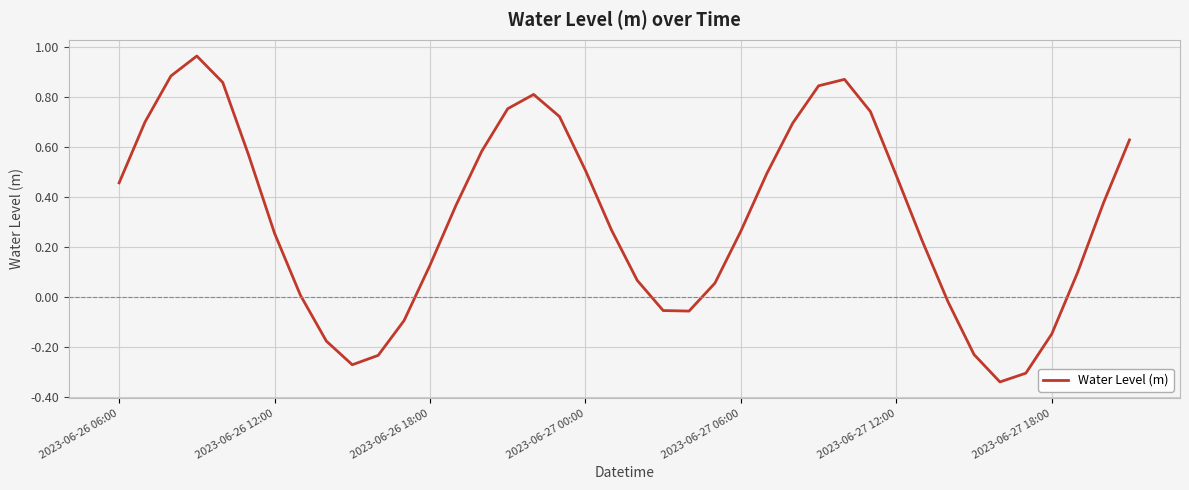

What is the difference between the maximum and minimum values?

1.3